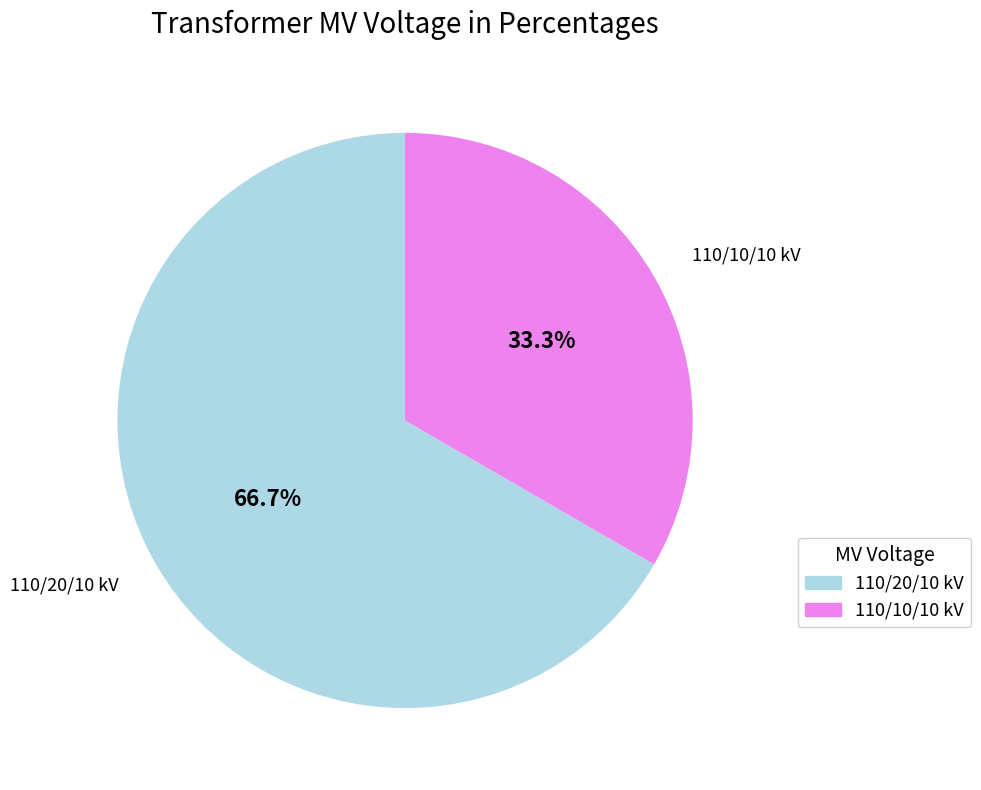

To the nearest percent, what is the difference between the largest and smallest slice percentages?

33%